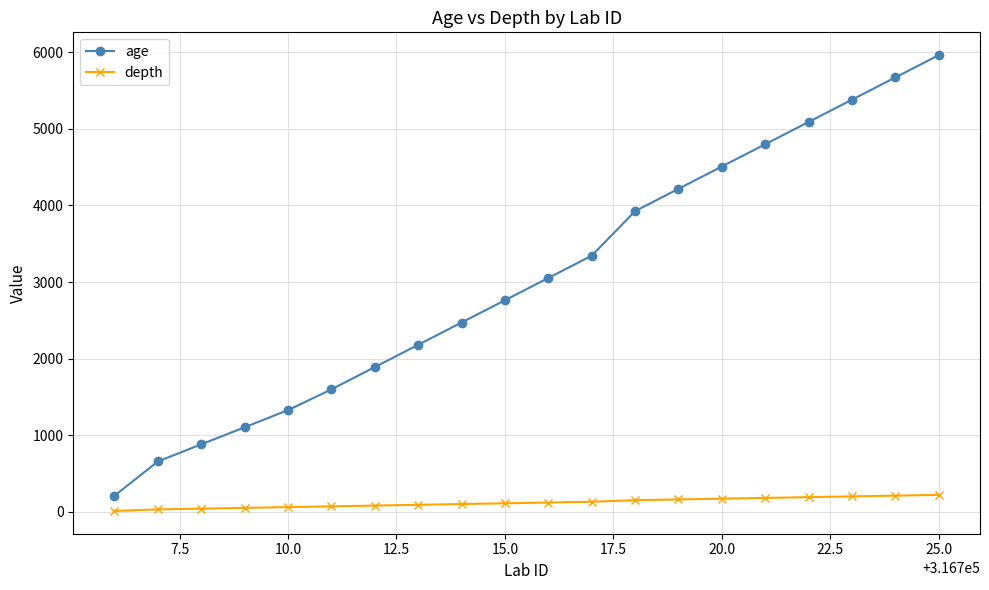

At how many categories does at least one series exceed 4599?

5